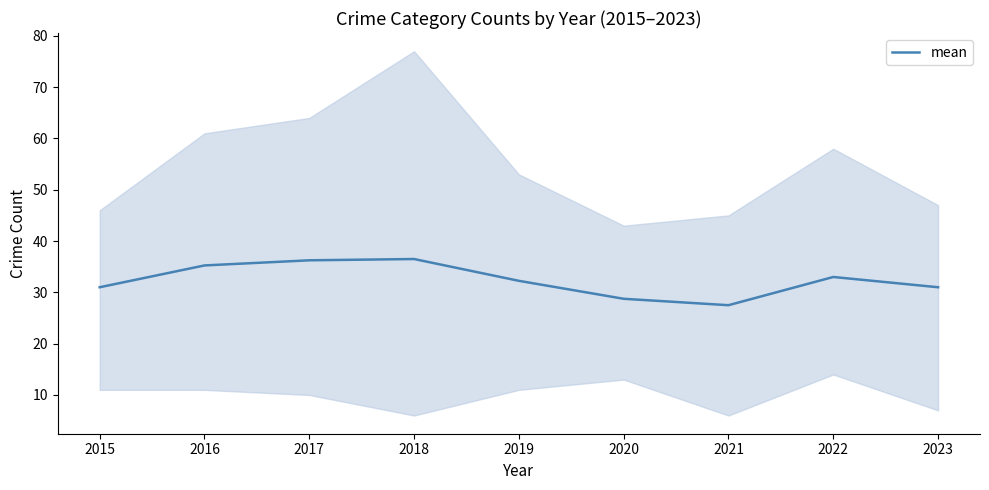

Where is the first local maximum?

2018